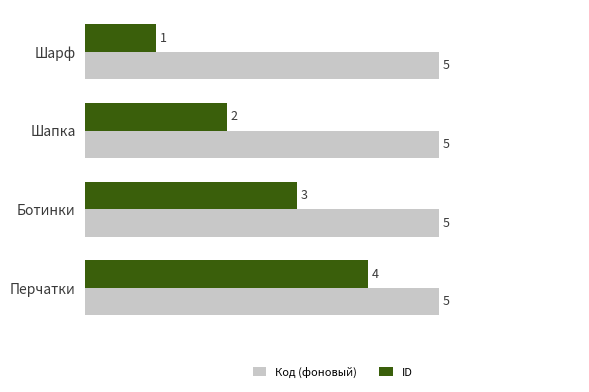

The value of ID at Шарф is 1. True or false?

True